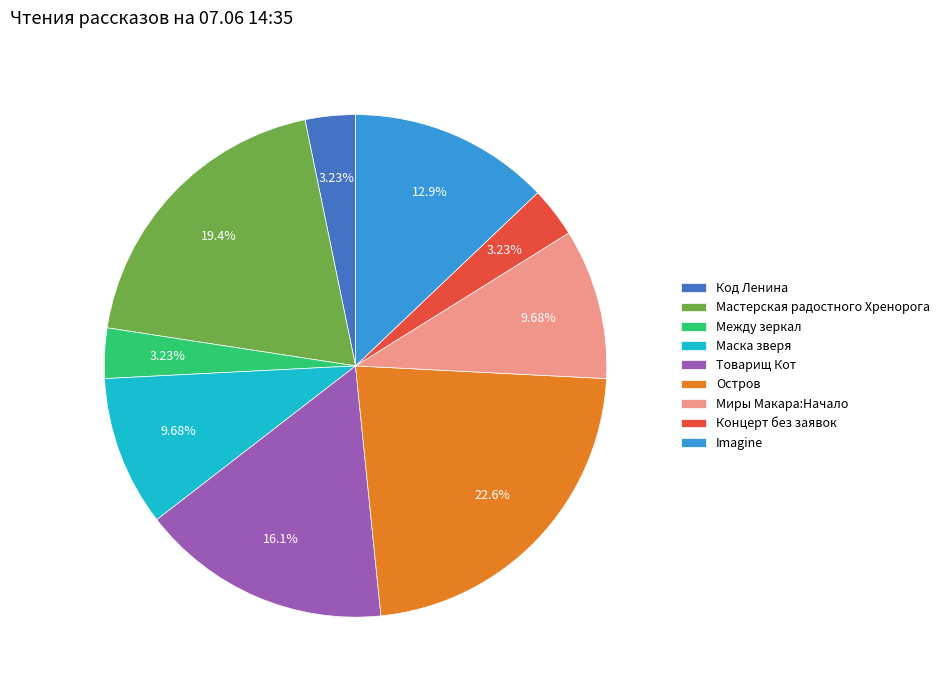

What portion of the pie excludes Между зеркал?

96.8%